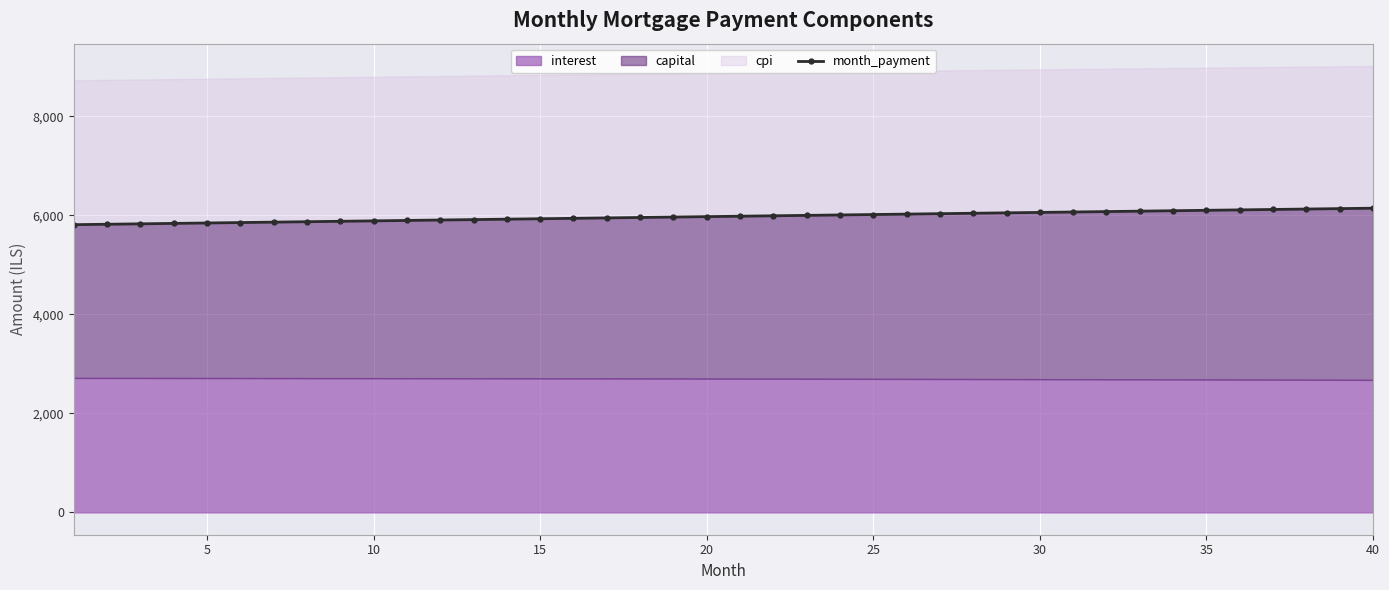

Is it true that the value at 31 is 3205.2?

False